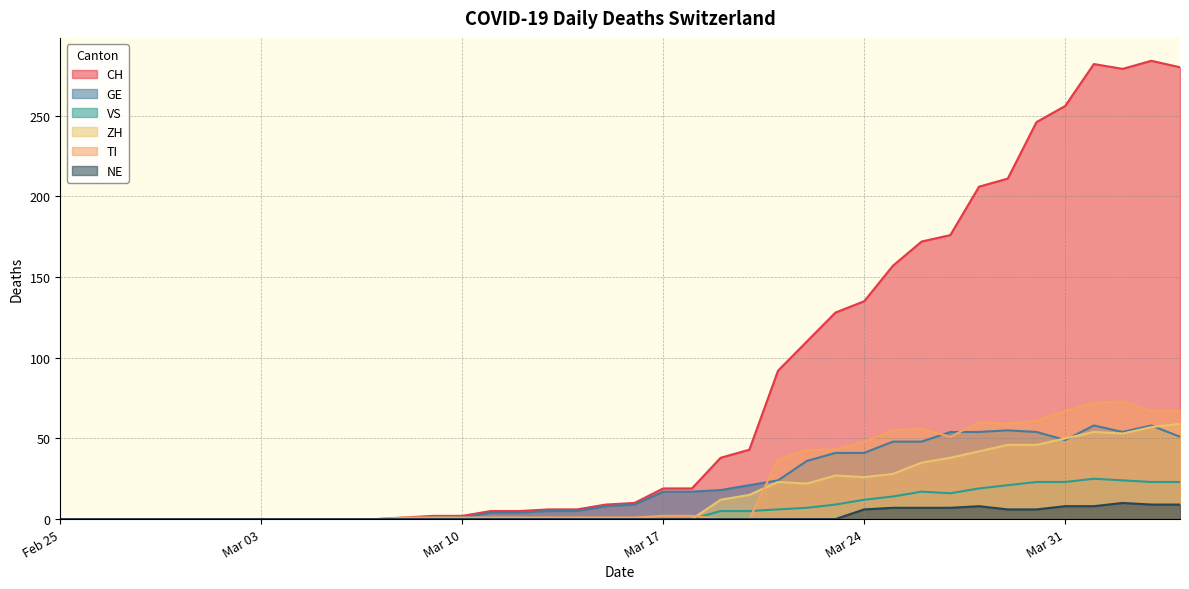

Which series has the largest total across all categories?

CH